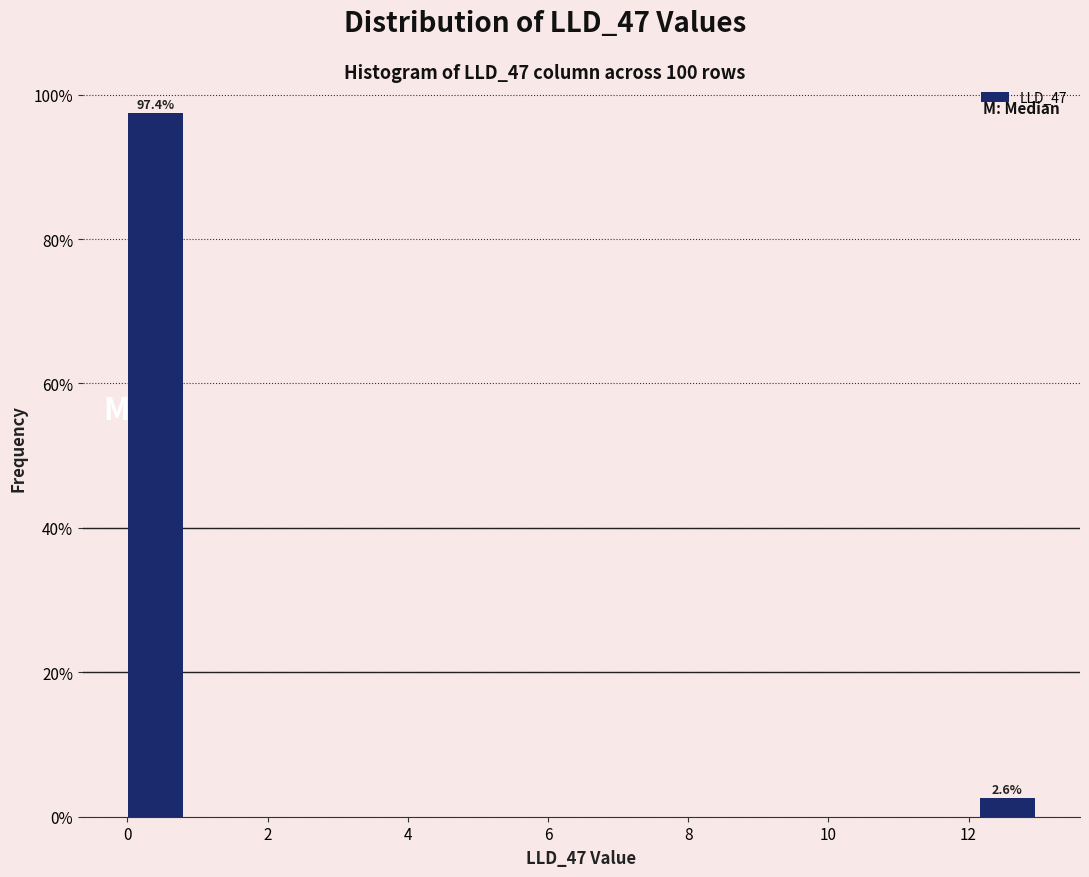

Which range on the x-axis has the tallest bar?

0.0 to 0.8